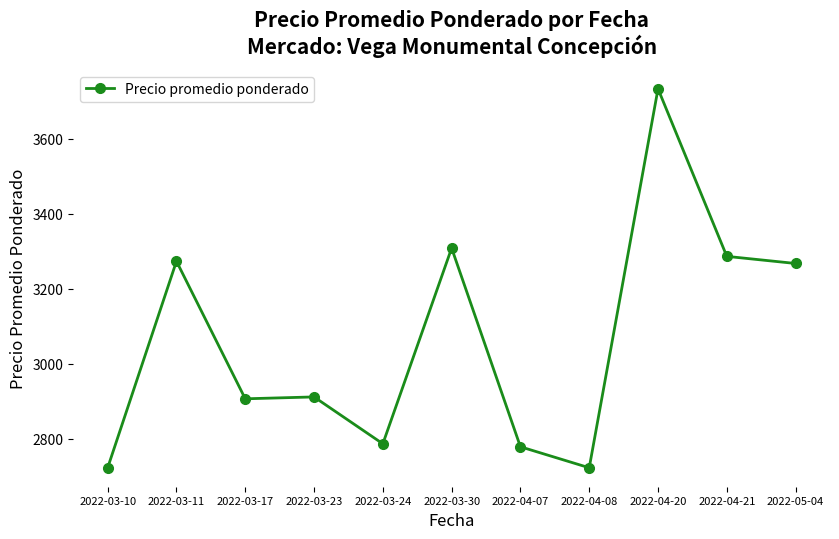

True or false: the data has more than 0 interior local peaks.

True